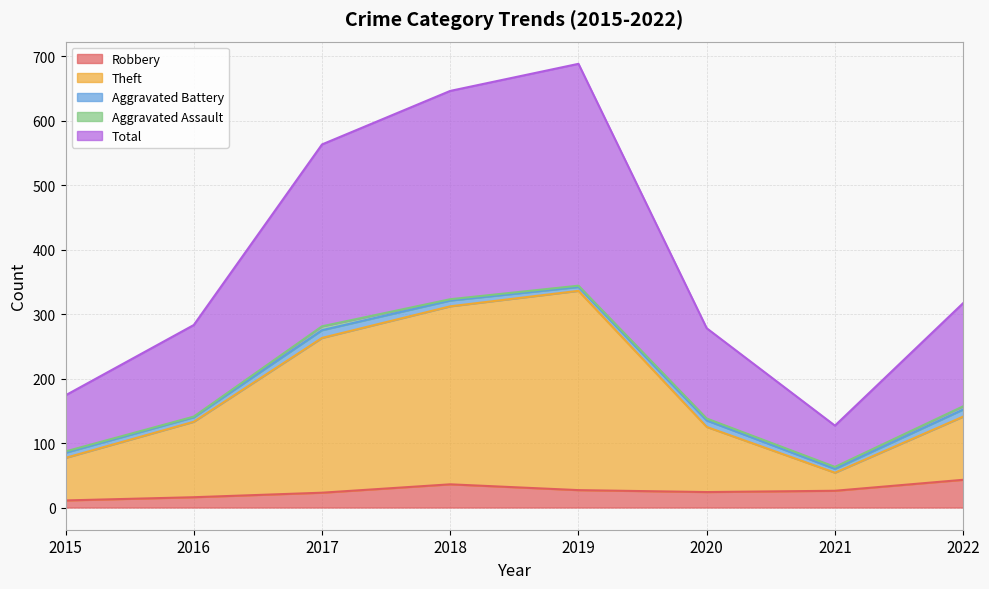

Does the chart have visible grid lines?

Yes